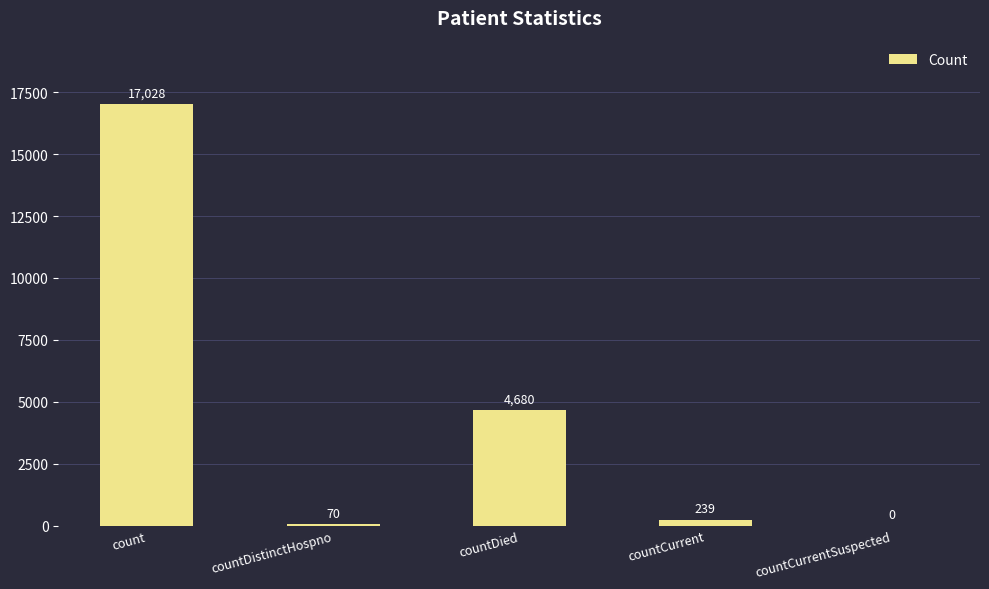

The chart shows a value of 70 at countDistinctHospno. True or false?

True